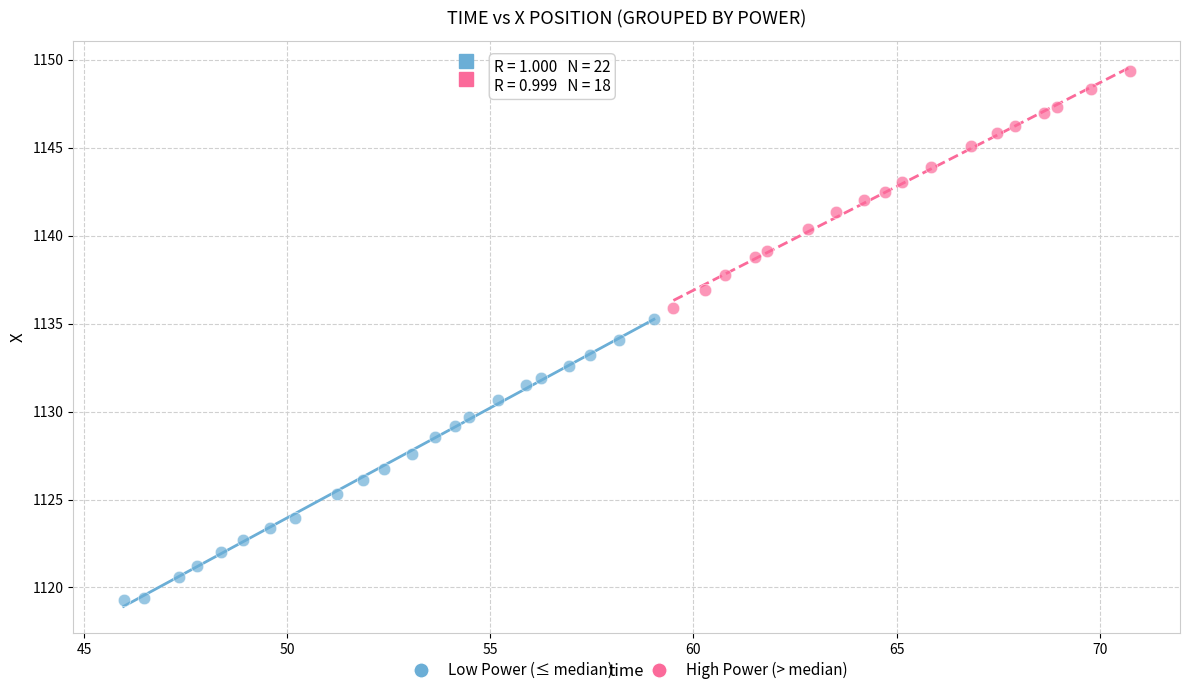

Which series contains the highest Y value?

High Power (> median)